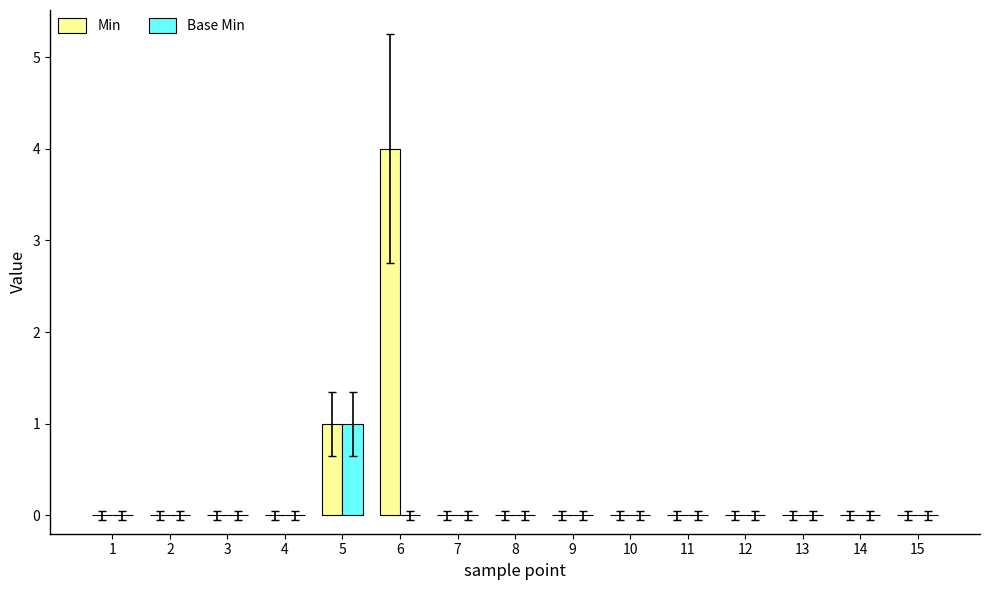

Reading left to right, list all the values displayed in this chart.

Min: 0	0	0	0	1	4	0	0	0	0	0	0	0	0	0
Base Min: 0	0	0	0	1	0	0	0	0	0	0	0	0	0	0